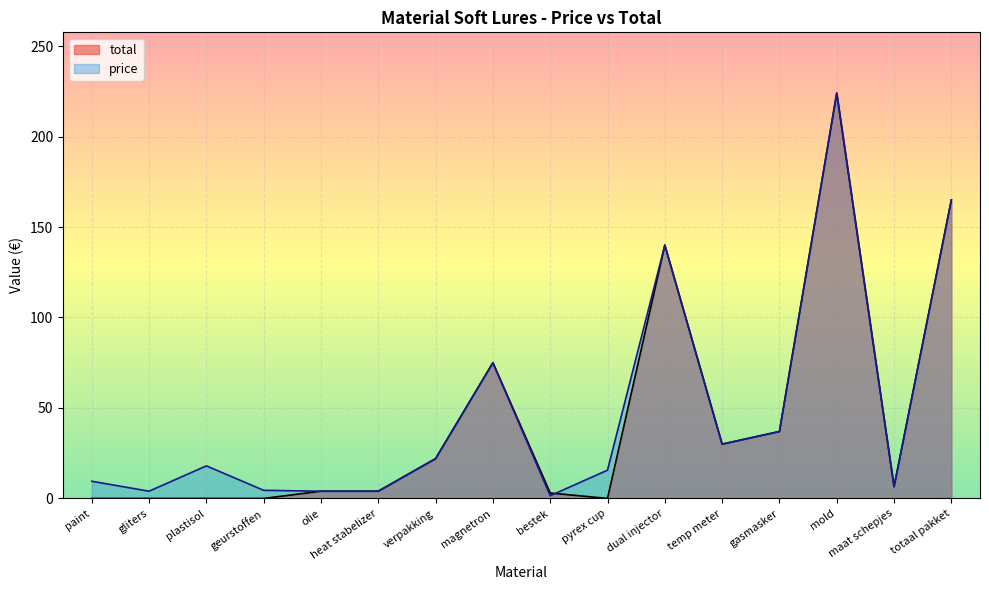

Rank the categories by total value from highest to lowest.

mold, totaal pakket, dual injector, magnetron, gasmasker, temp meter, verpakking, maat schepjes, olie, heat stabelizer, bestek, paint, gliters, plastisol, geurstoffen, pyrex cup